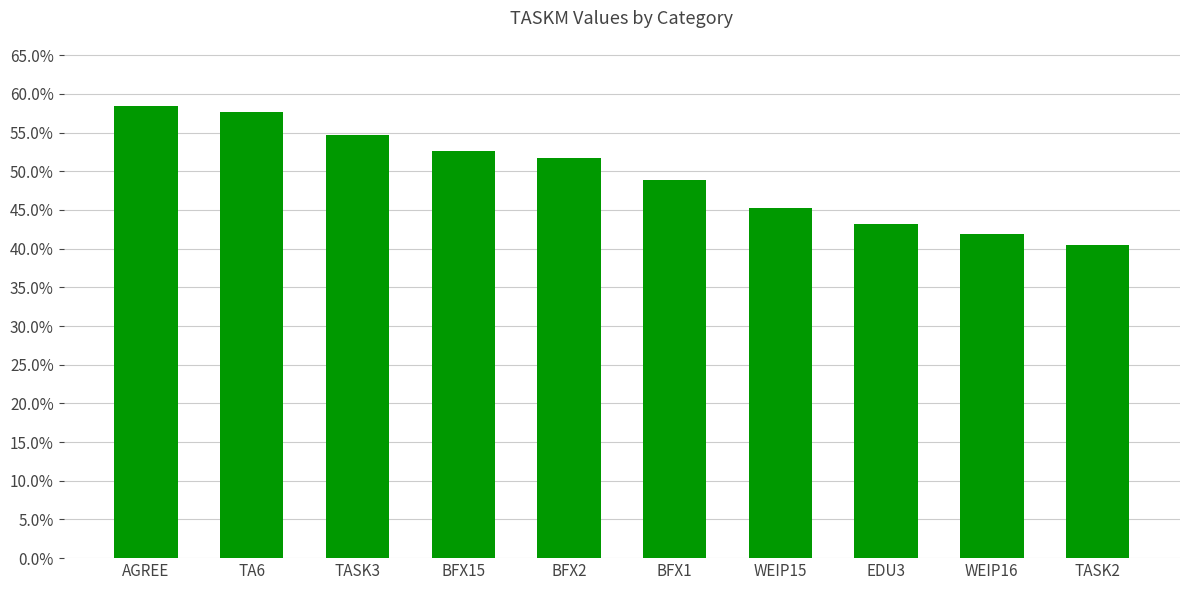

Reading right to left, extract all data points from this chart.

0.4	0.4	0.4	0.5	0.5	0.5	0.5	0.5	0.6	0.6